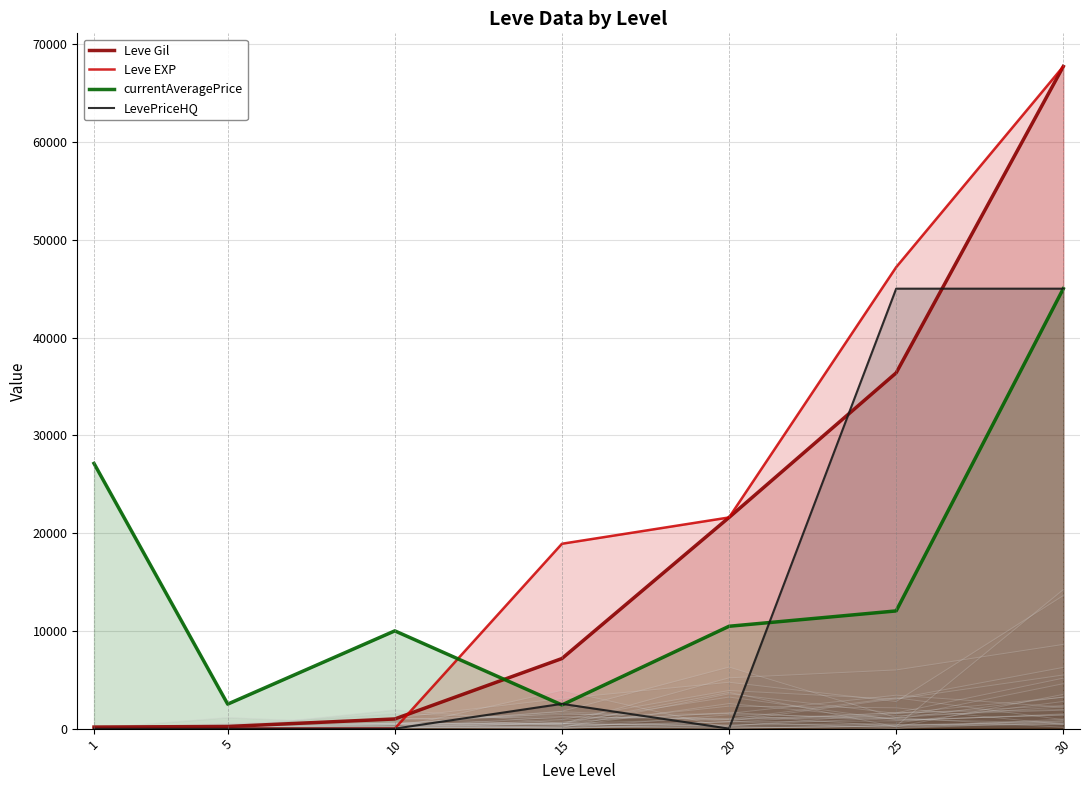

What is the greatest value displayed?

67730